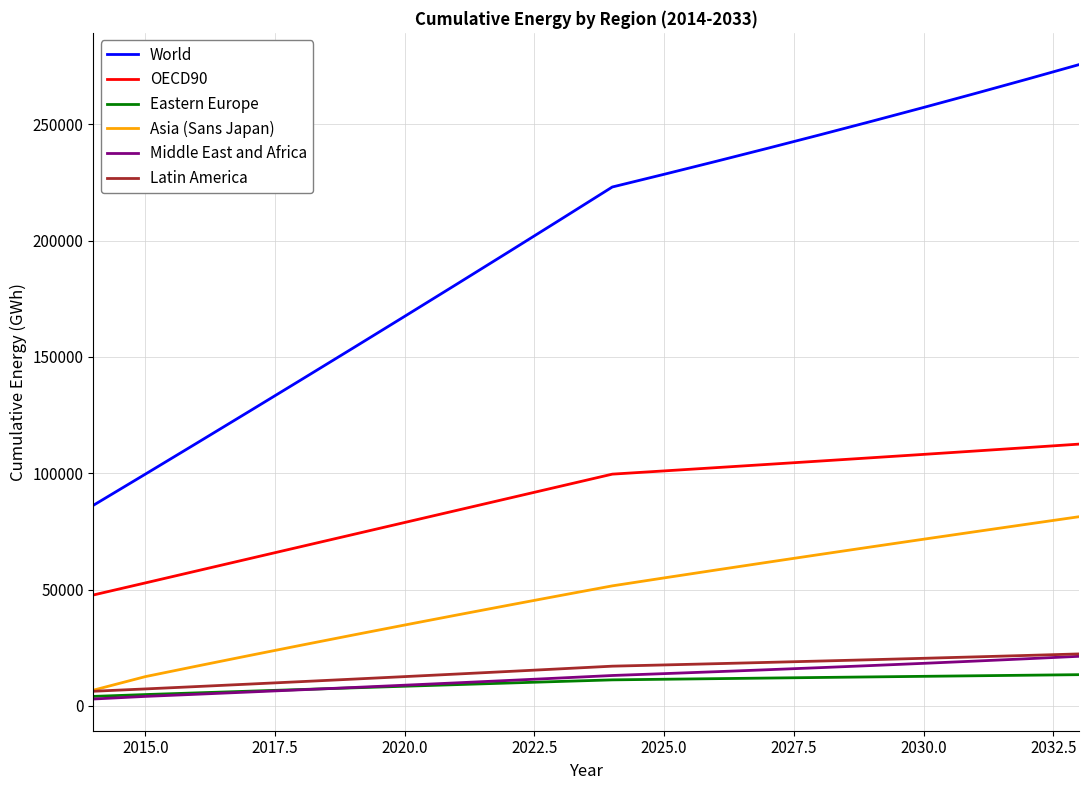

What is the lowest value of the World series?

86258.9